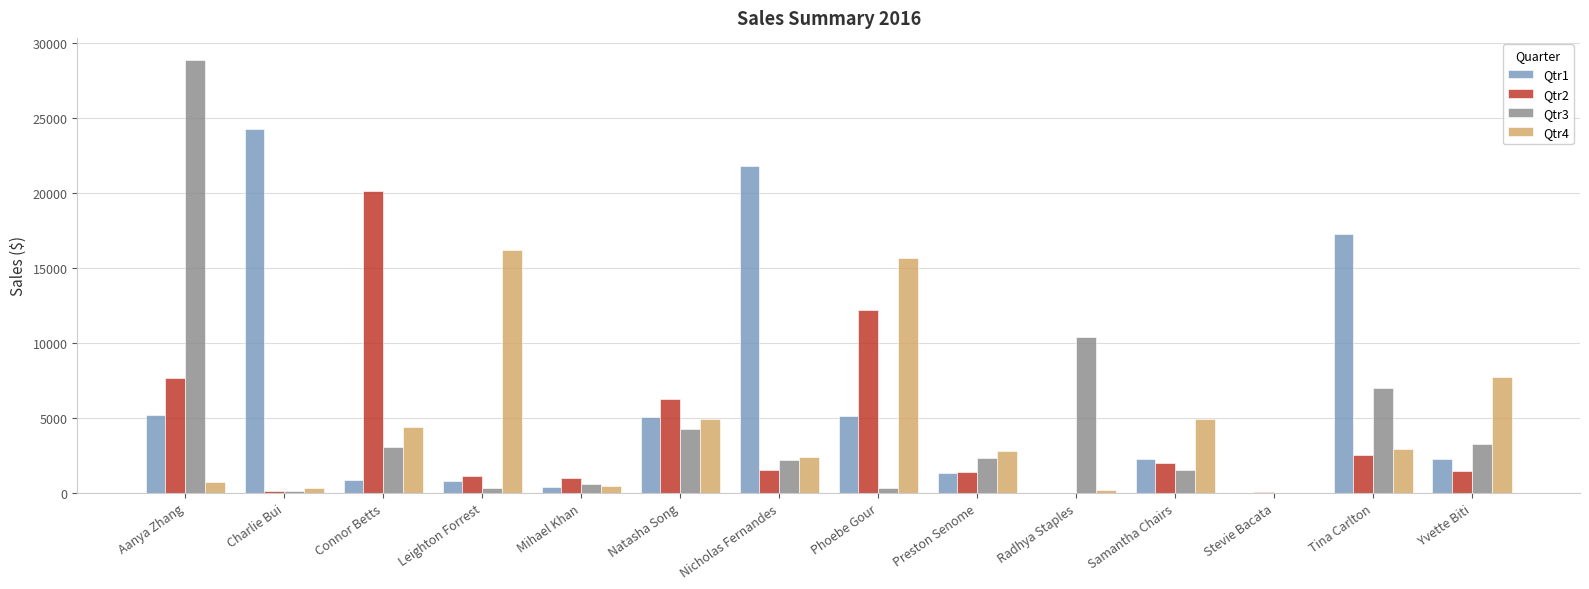

At which category is the sum across all series the highest?

Aanya Zhang